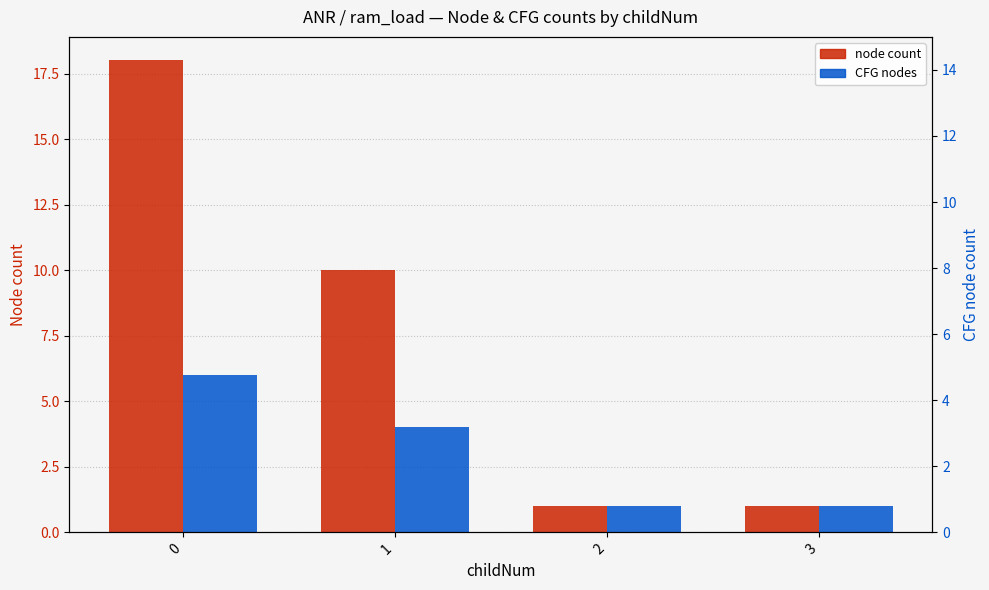

What is the value of the CFG nodes bar at the 4th from the left?

1